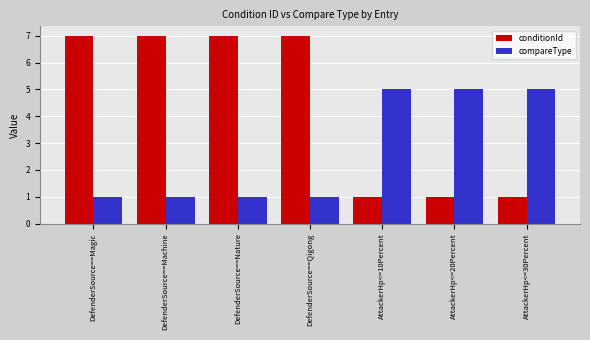

Rank the series by their maximum value, from highest to lowest.

conditionId, compareType